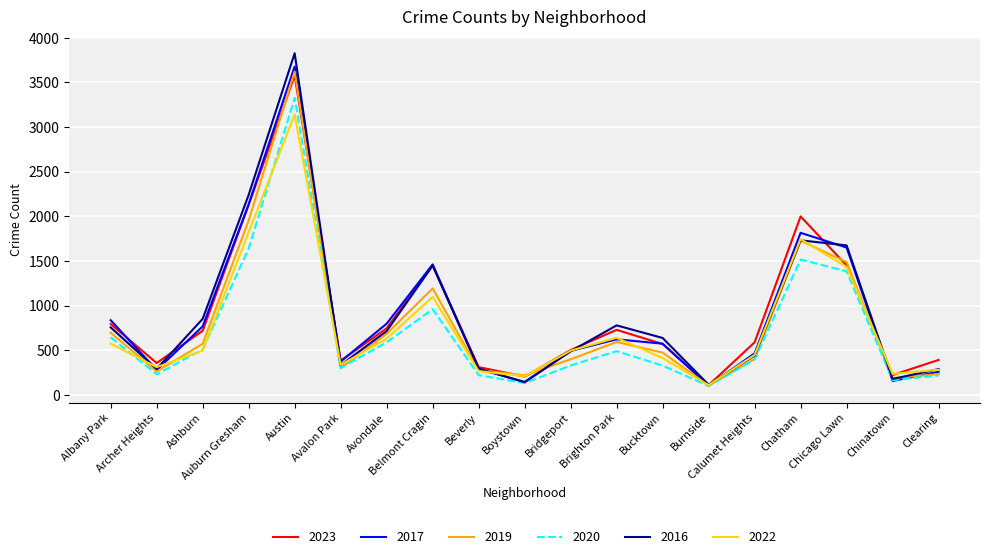

True or false: 2017 and 2019 intersect in this chart.

True